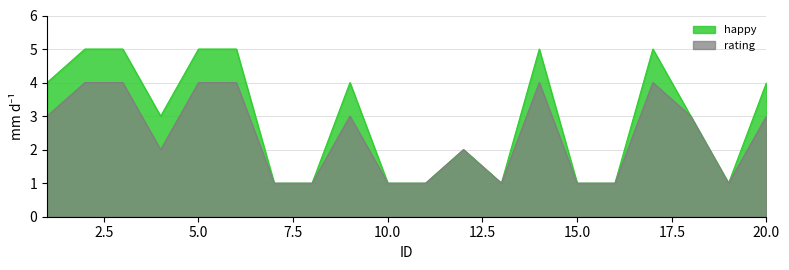

What is the total value across all series at 11?

2